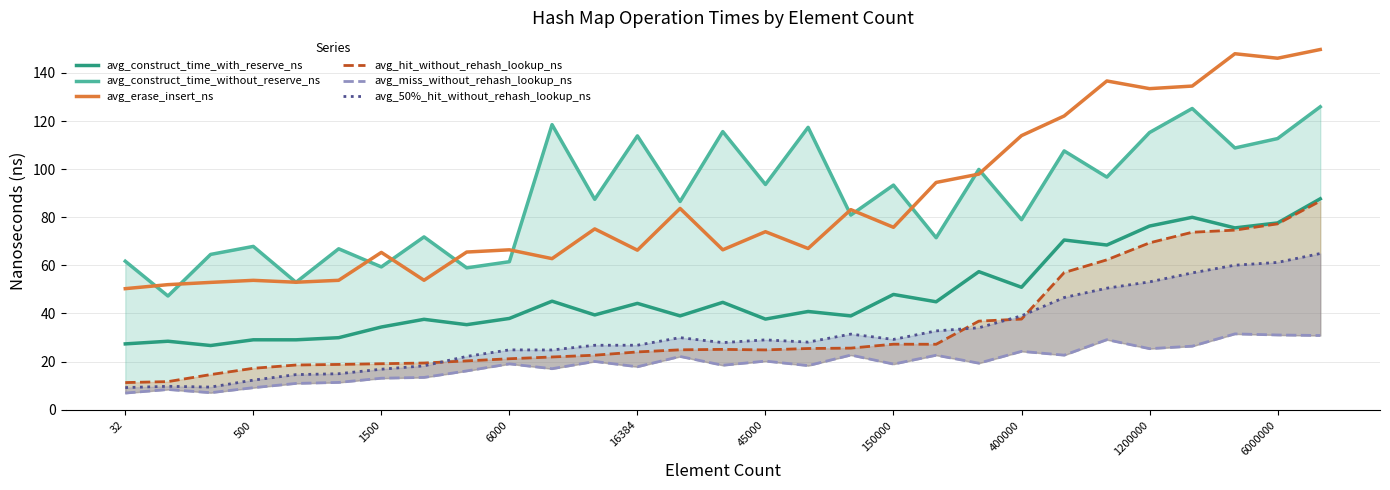

The value of avg_erase_insert_ns at 6000 is 17.4. True or false?

False